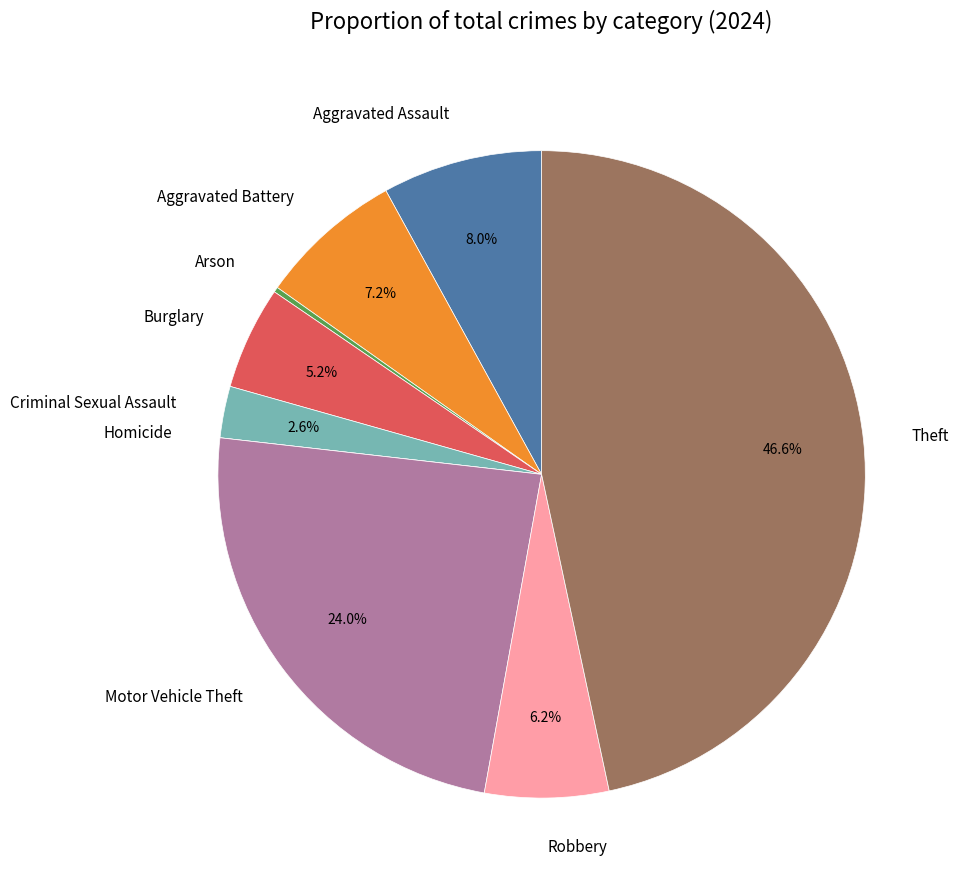

What percentage is the Aggravated Battery slice, to the nearest percent?

7%